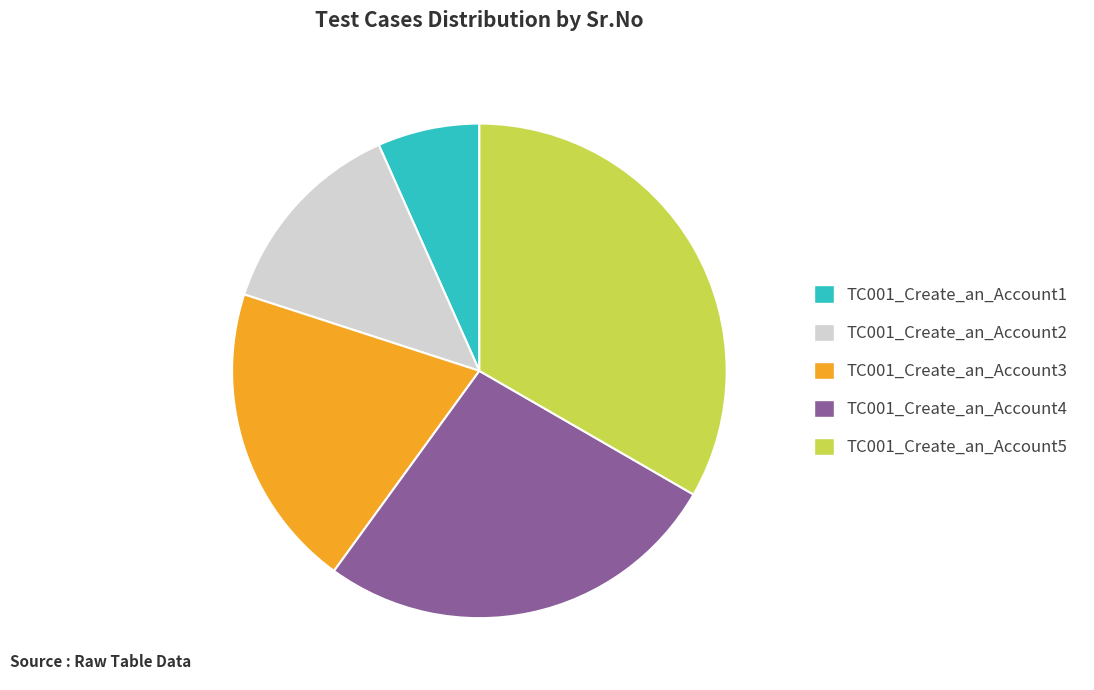

What is the ratio of the value at TC001_Create_an_Account1 to the value at TC001_Create_an_Account3?

0.3